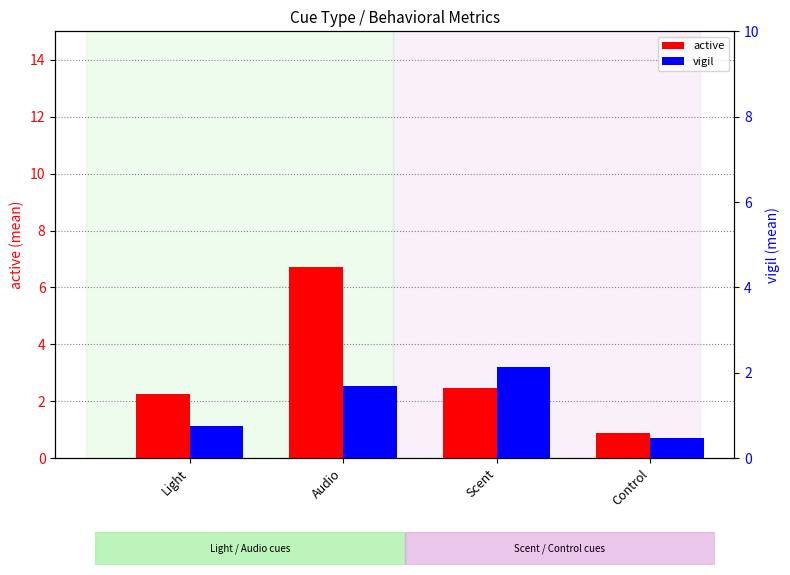

Is it true that vigil equals 0.8 at Light?

True